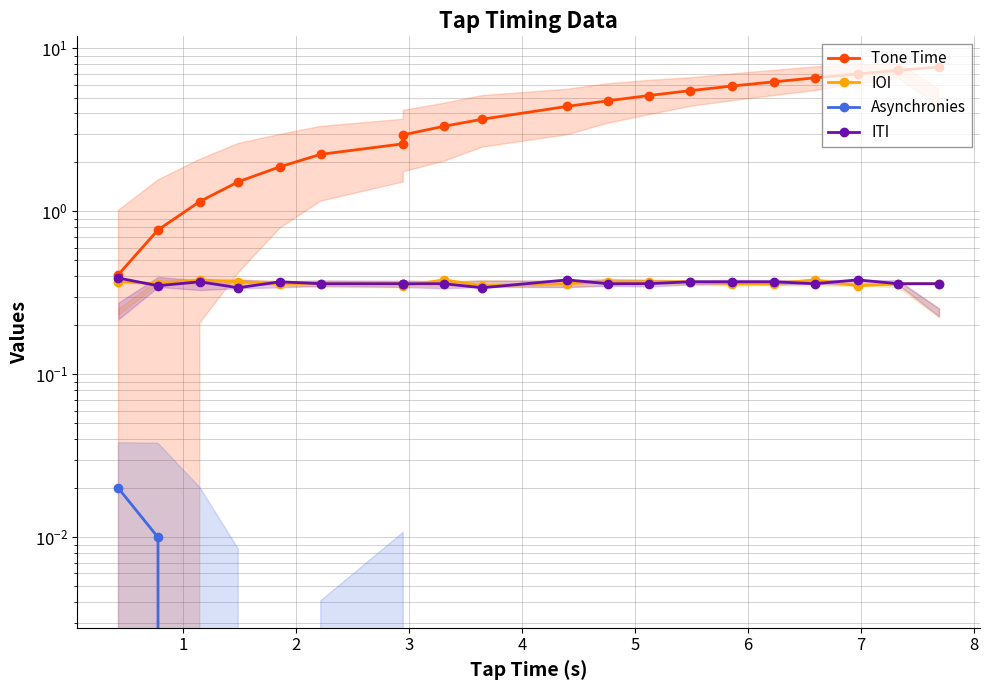

What is the average value of the IOI series?

0.4